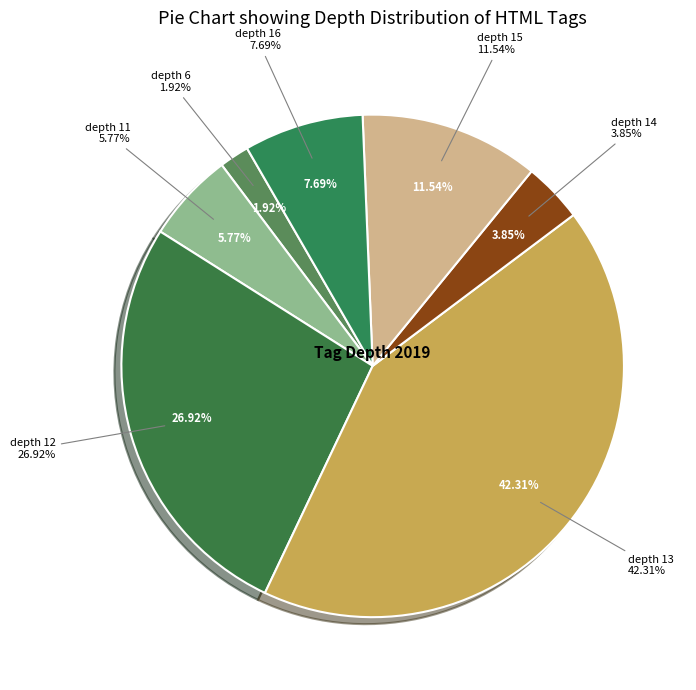

Between depth 6 and depth 16, which is larger?

depth 16